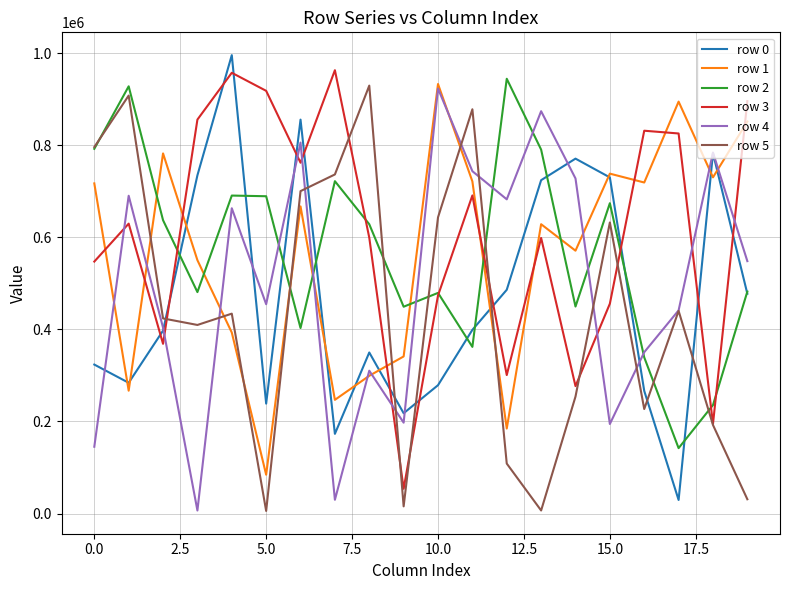

How many intersections are there between row 1 and row 4?

10